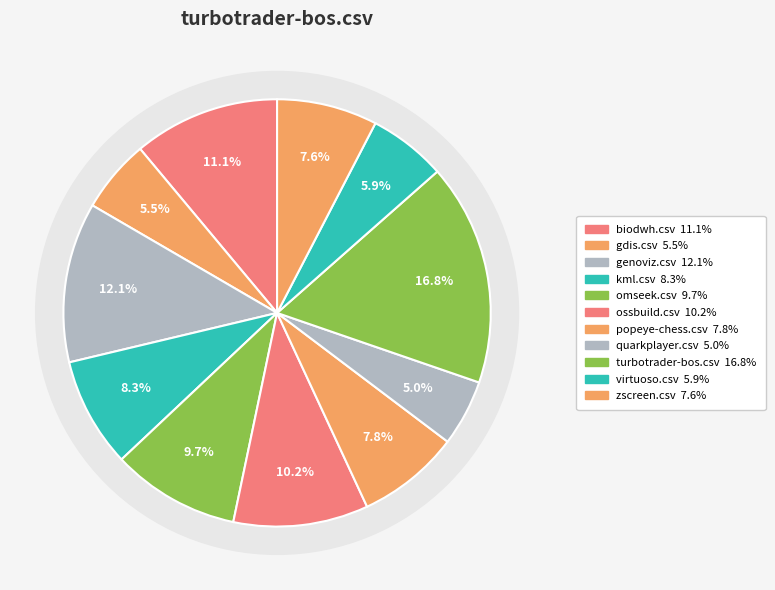

What is the smallest slice in the pie chart?

quarkplayer.csv